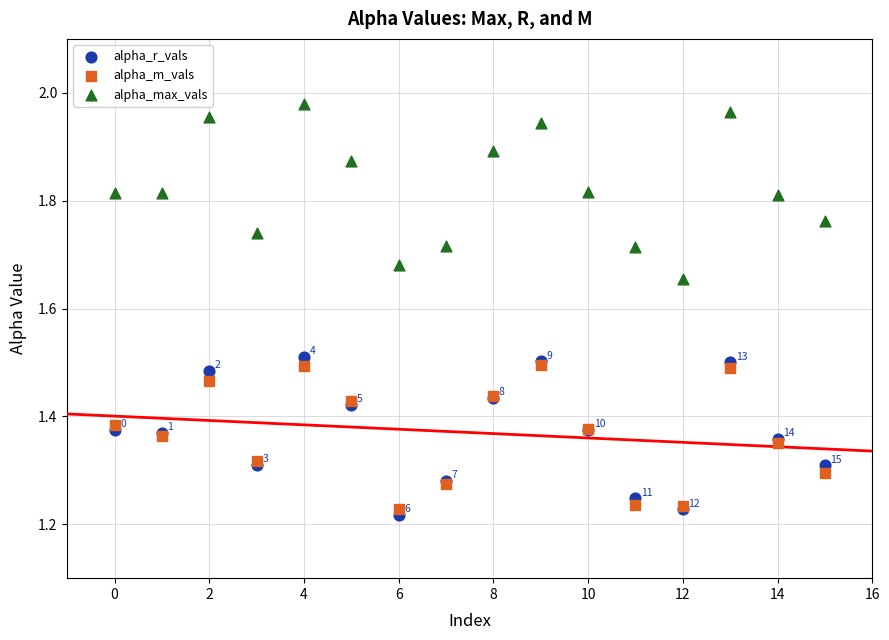

What are all the series names shown in the legend?

alpha_r_vals, alpha_m_vals, alpha_max_vals